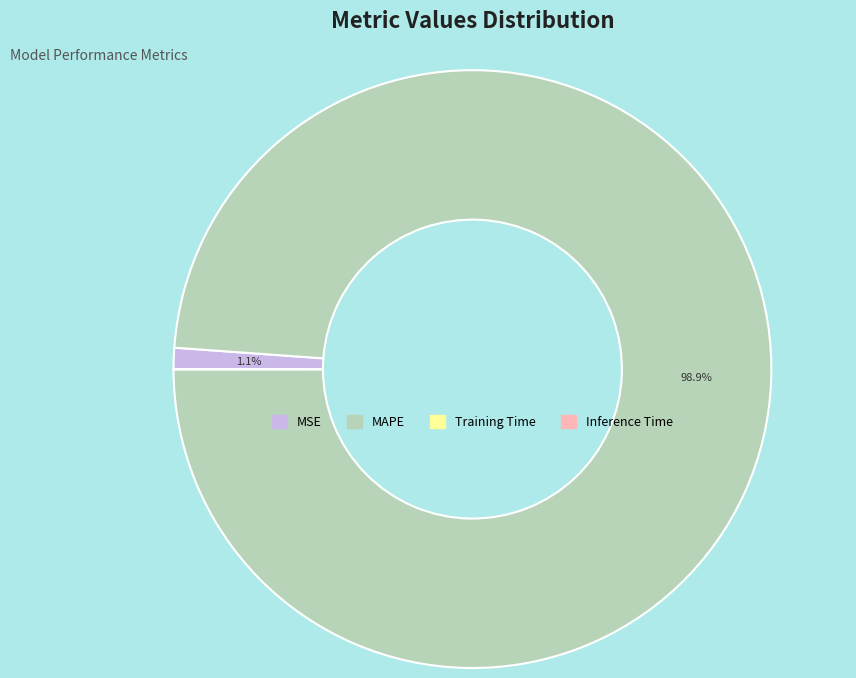

Do MSE and MAPE together represent more than half of the pie?

Yes